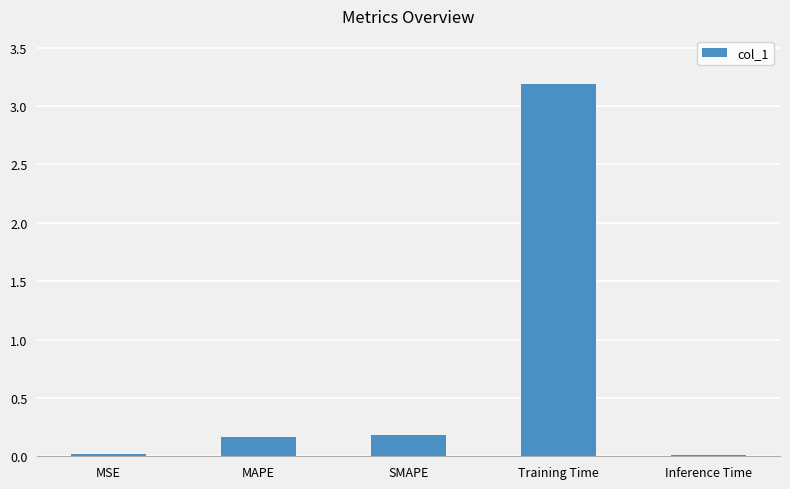

What is the average value?

0.7